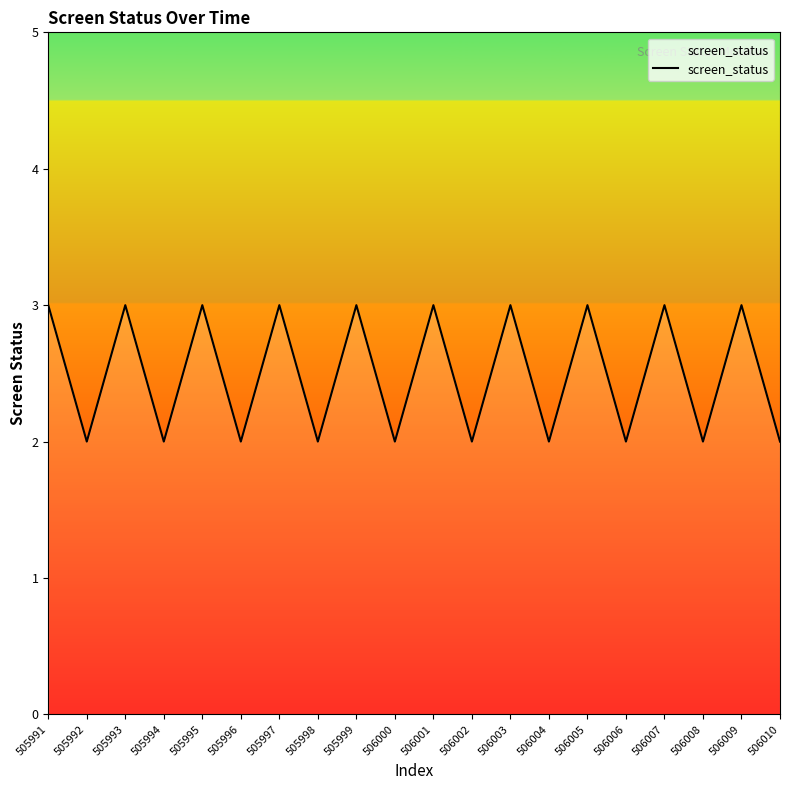

Does the chart have visible grid lines?

No